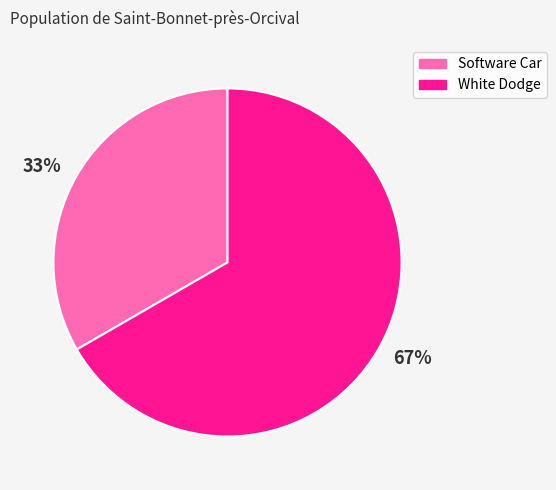

Which category has the biggest portion of the pie?

White Dodge